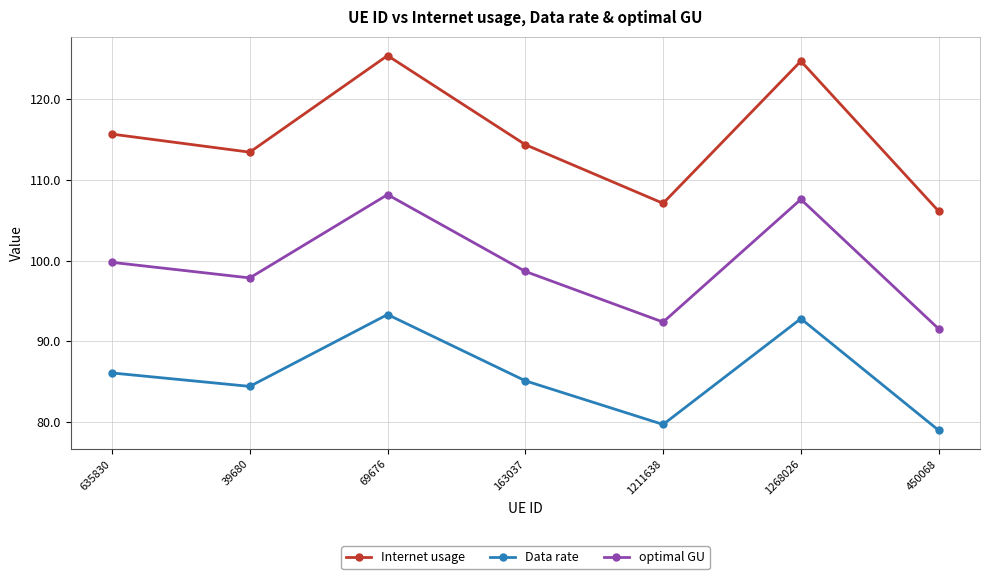

How many interior local peaks does the optimal GU series have?

2